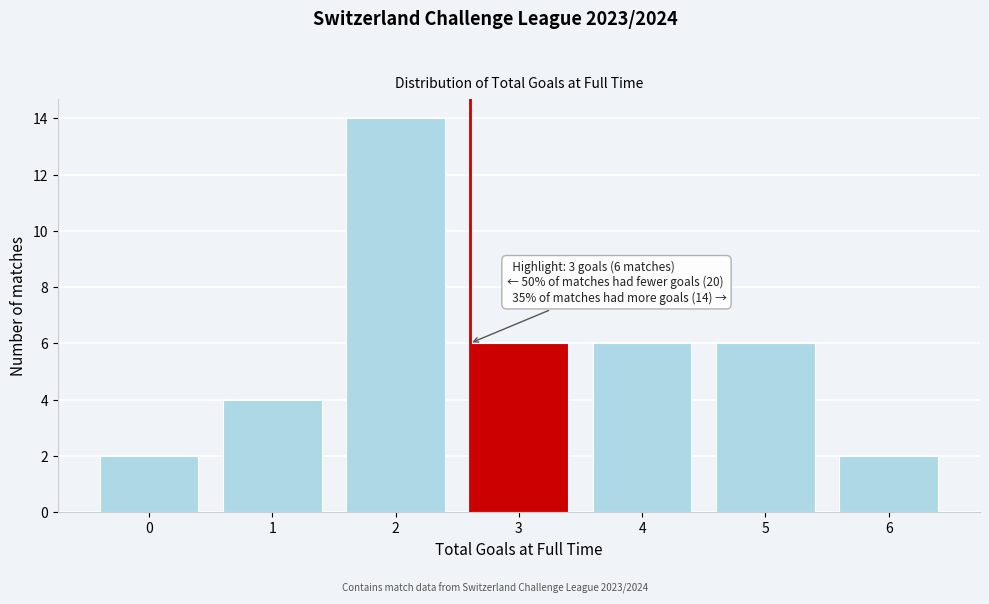

Reading left to right, what are all the values shown in this chart?

0=2	1=4	2=14	3=6	4=6	5=6	6=2